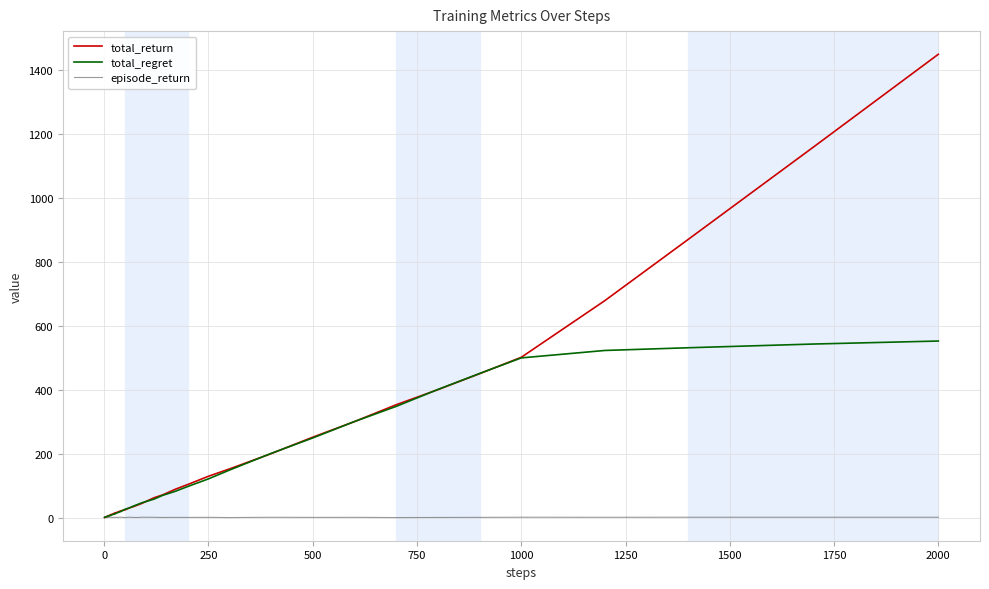

Which series has the largest range (max minus min)?

total_return